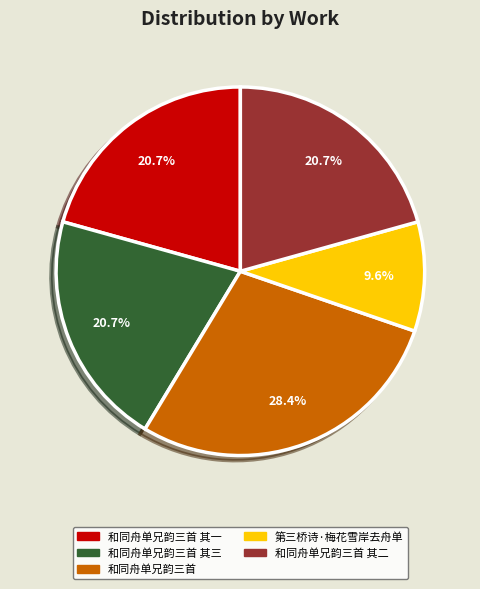

Does any single category account for the majority?

No